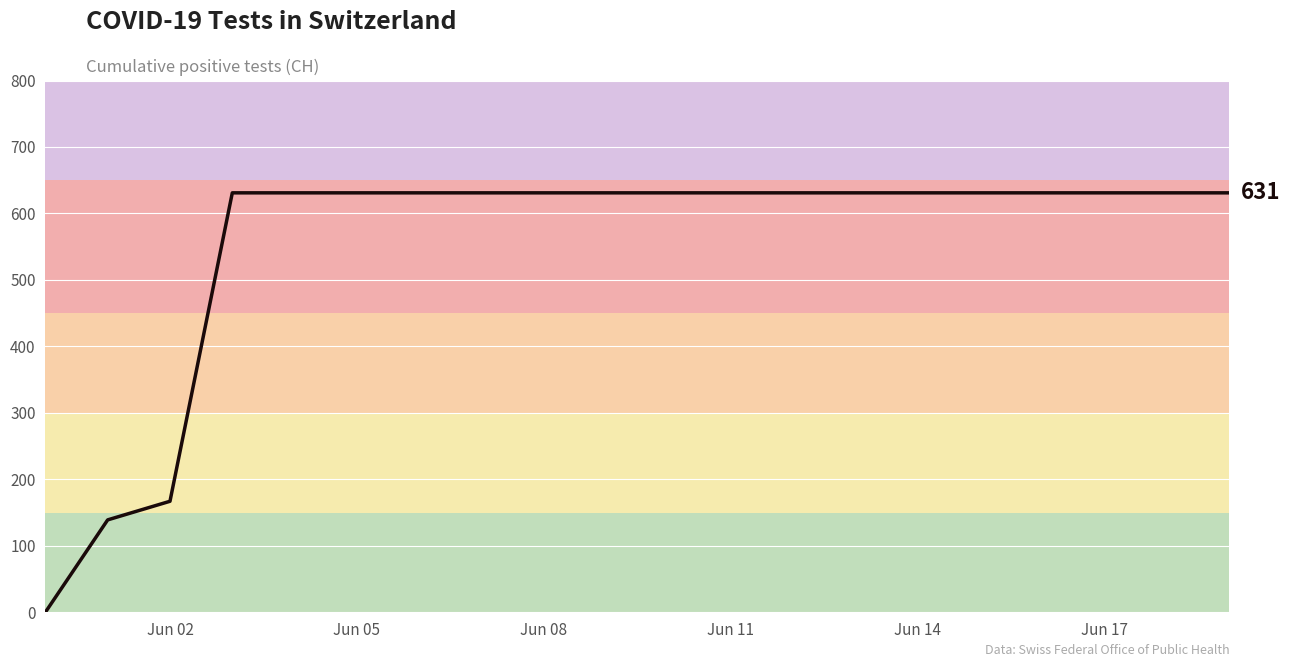

What is the maximum value shown in the chart?

631